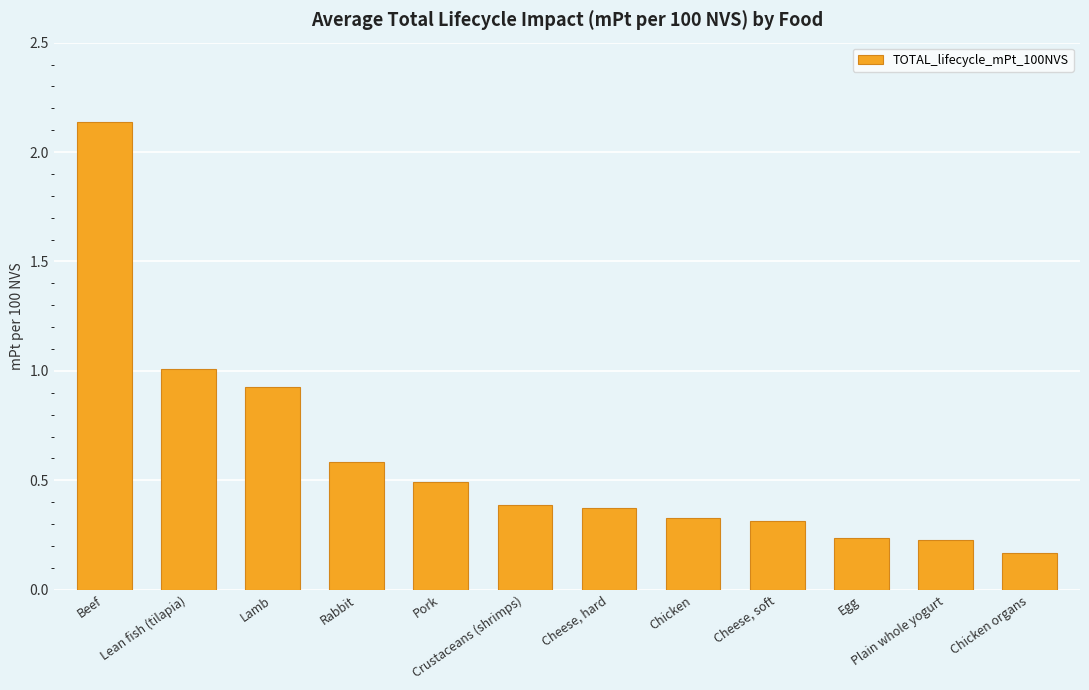

Rank the categories by value from highest to lowest.

Beef, Lean fish (tilapia), Lamb, Rabbit, Pork, Crustaceans (shrimps), Cheese, hard, Chicken, Cheese, soft, Egg, Plain whole yogurt, Chicken organs